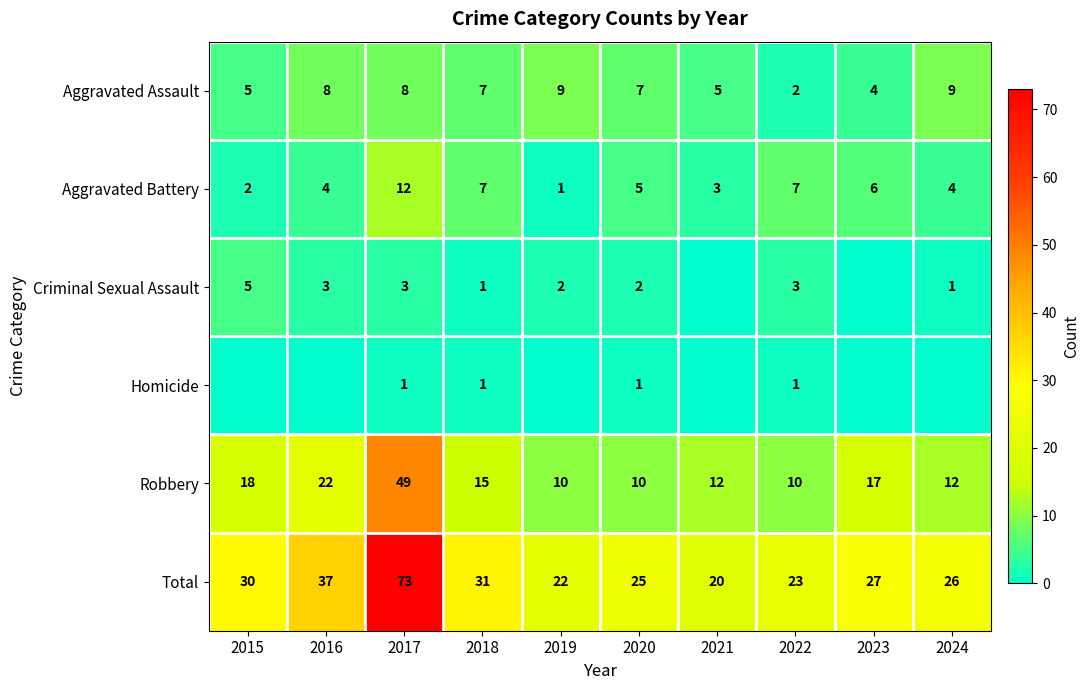

Rank the series at 2019 from highest to lowest value.

Total, Robbery, Aggravated Assault, Criminal Sexual Assault, Aggravated Battery, Homicide